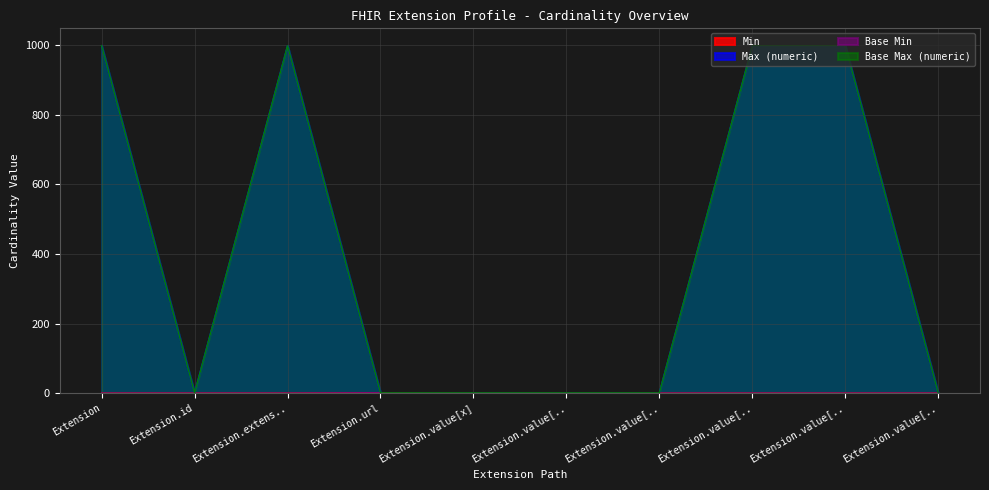

What position from the left is Extension.value[x].id?

7